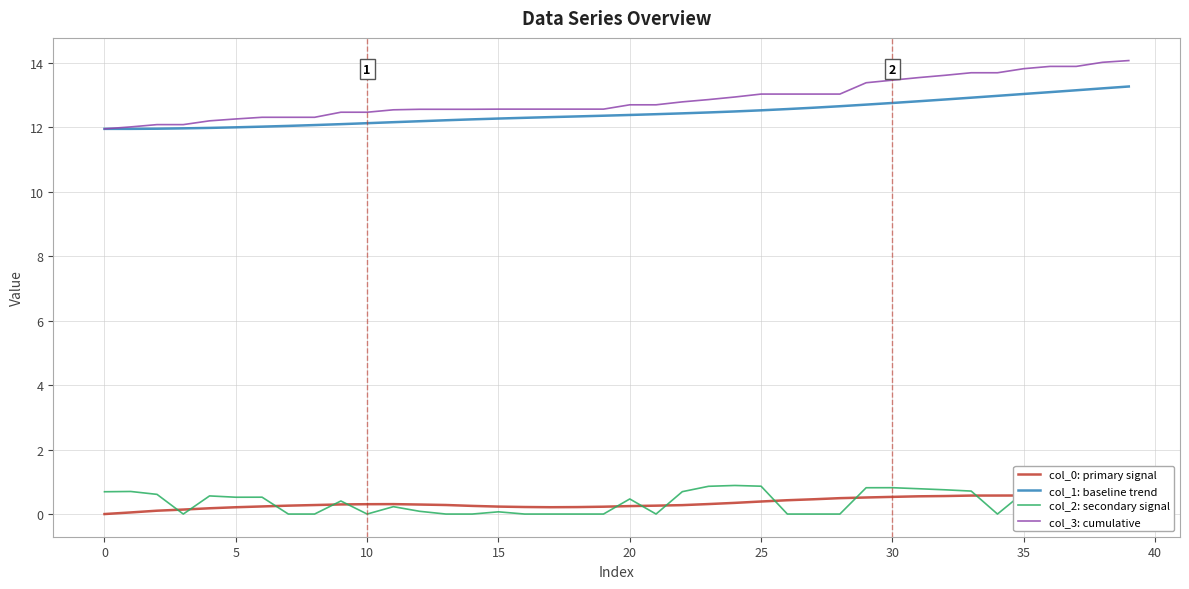

True or false: col_2: secondary signal and col_3: cumulative intersect in this chart.

False